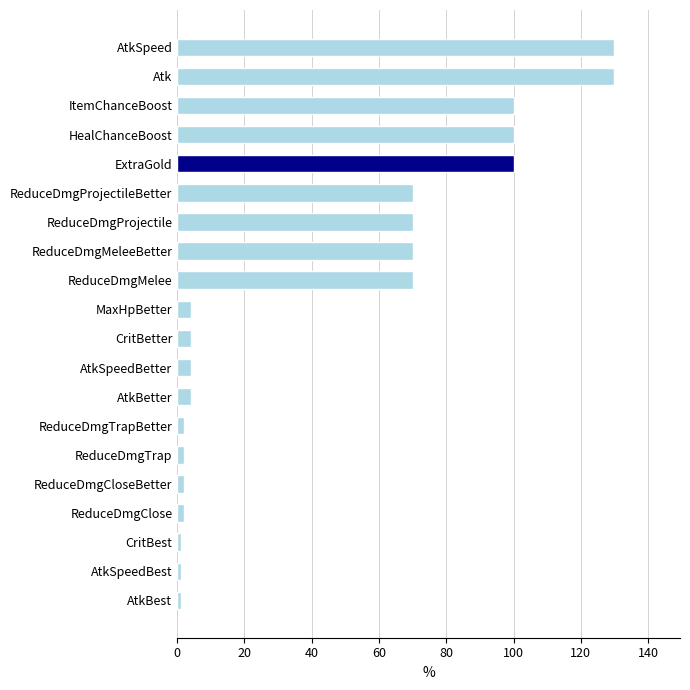

What is the maximum value shown in the chart?

130